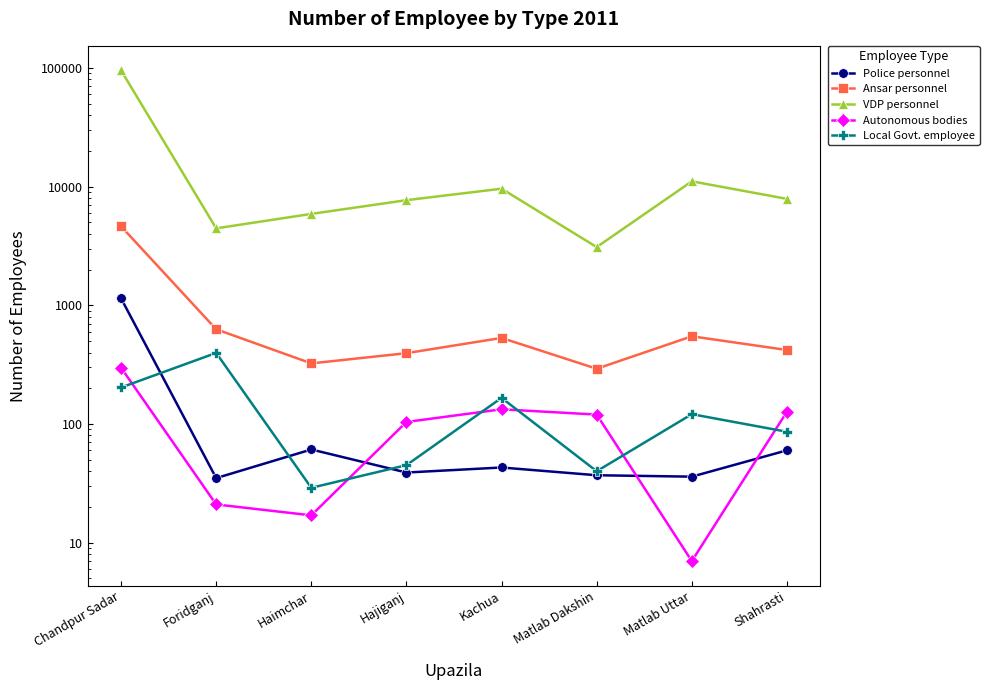

True or false: Ansar personnel has a value of 112 at Haimchar.

False